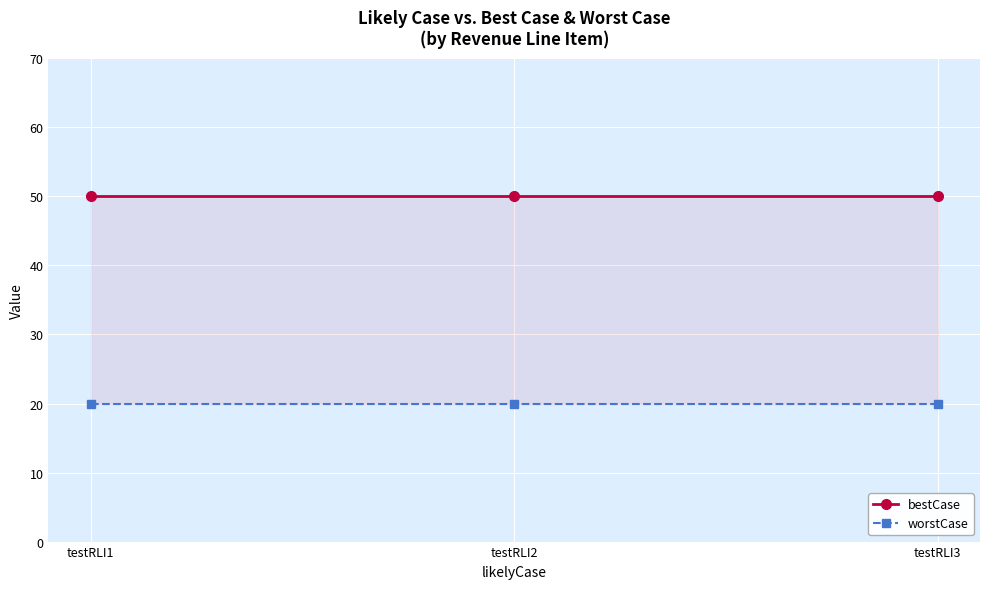

List the labels in order of worstCase value, largest first.

testRLI1, testRLI2, testRLI3